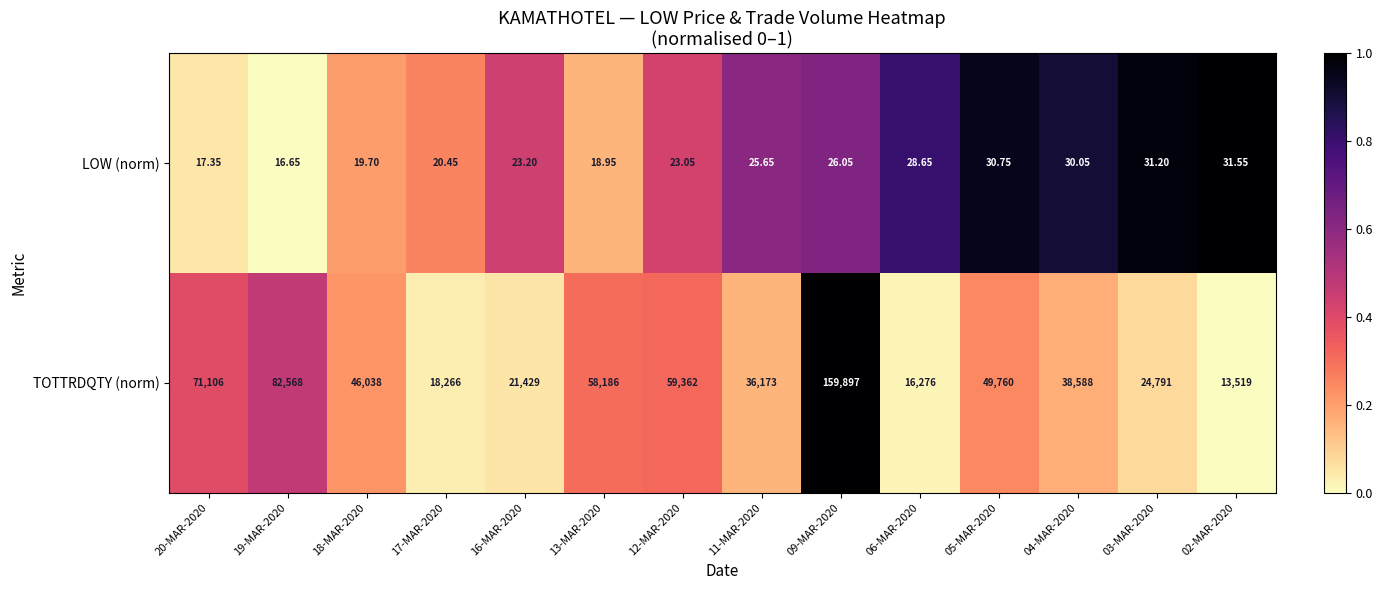

Which series has the largest range (max minus min)?

TOTTRDQTY (norm)